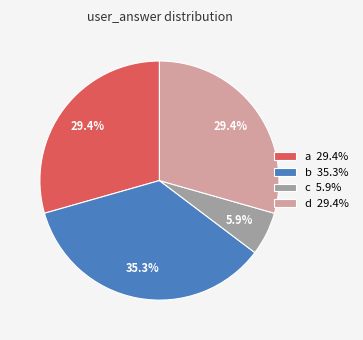

Is there any slice that represents more than half of the pie?

No